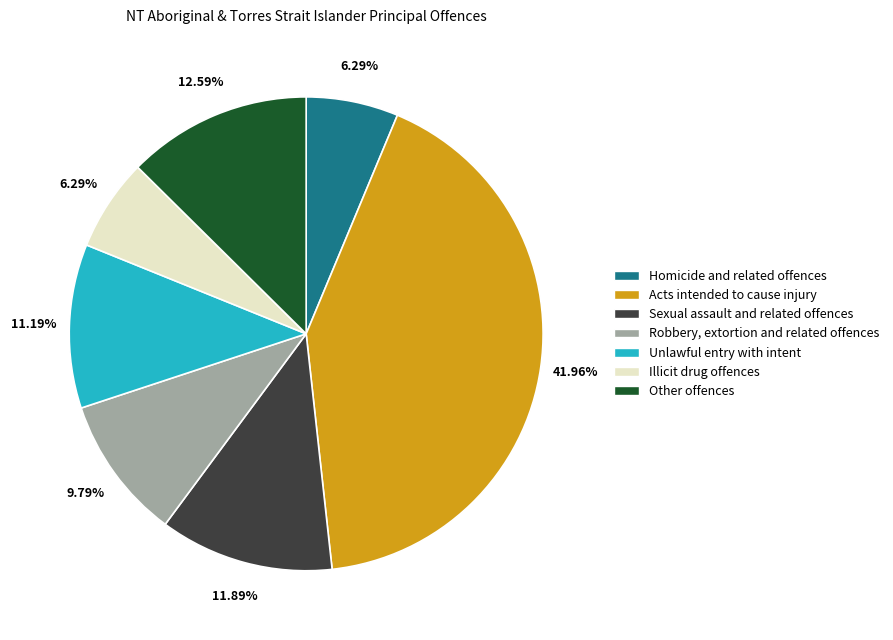

Which slice is the largest?

Acts intended to cause injury